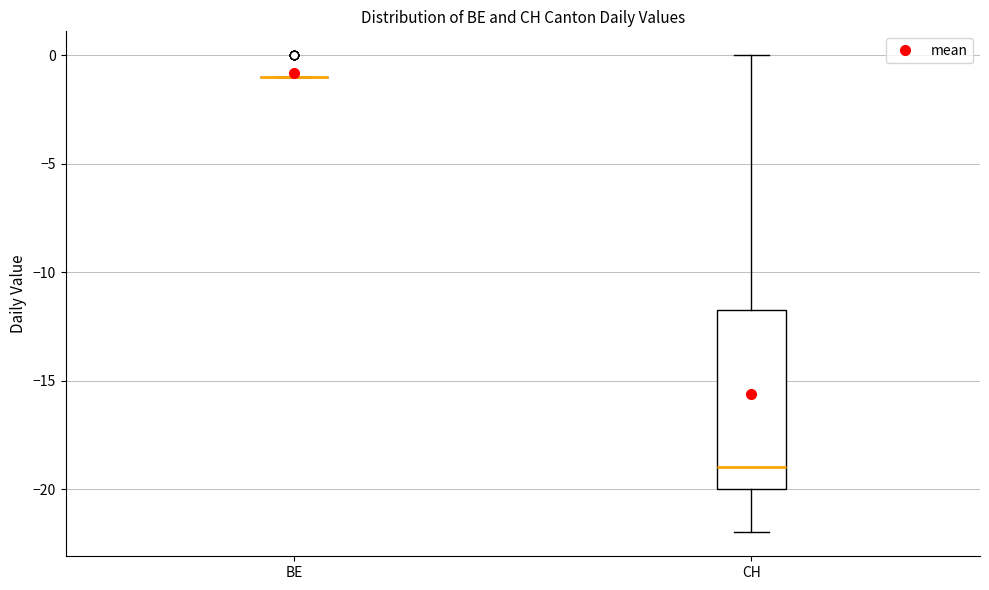

Reading left to right, read every box against the y-axis: the position of its median line, the range the box covers, and the ends of its whiskers. The values are not printed on the chart, so give them approximately, as read against the axis.

BE: box collapsed to a line at -1.0, whiskers -1.0 to -1.0
CH: median -19.0, box -20.0 to -11.5, whiskers -22.0 to 0.0